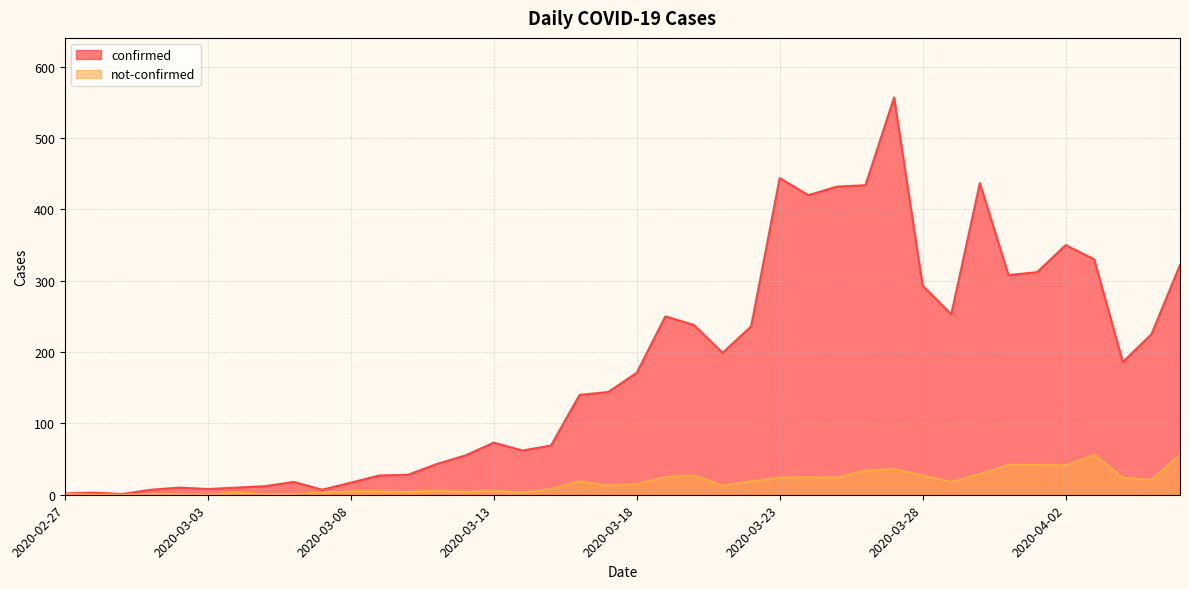

What are all the series names shown in the legend?

confirmed, not-confirmed